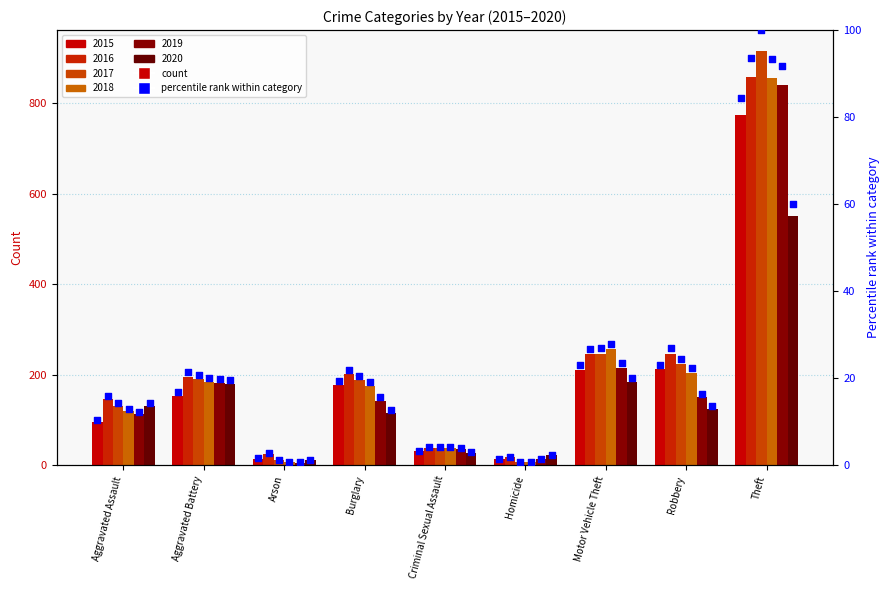

Which has a higher value, Theft or Burglary?

Theft